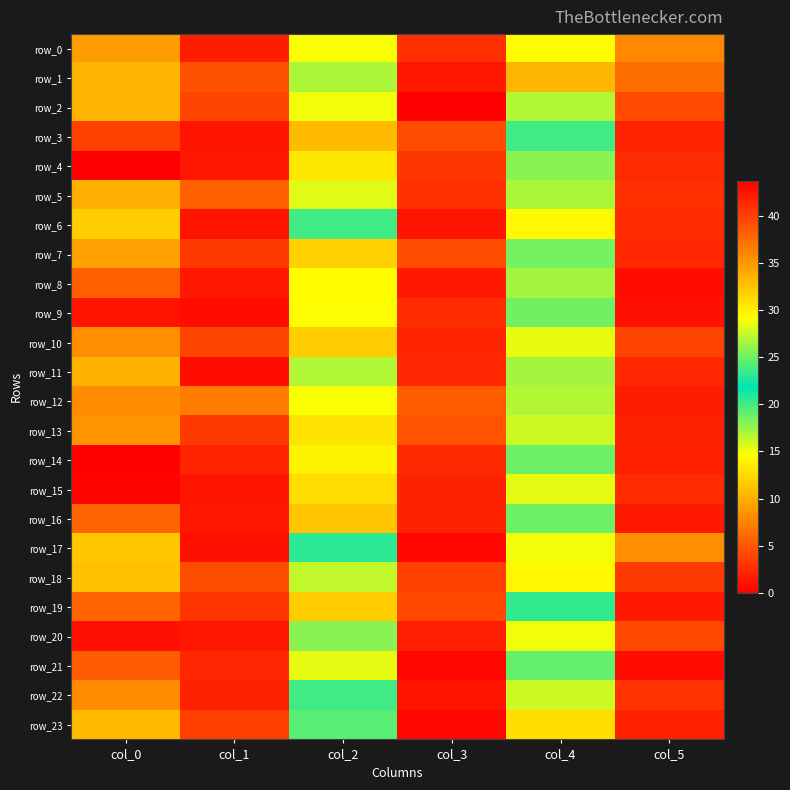

Which series has the largest total across all categories?

row_20